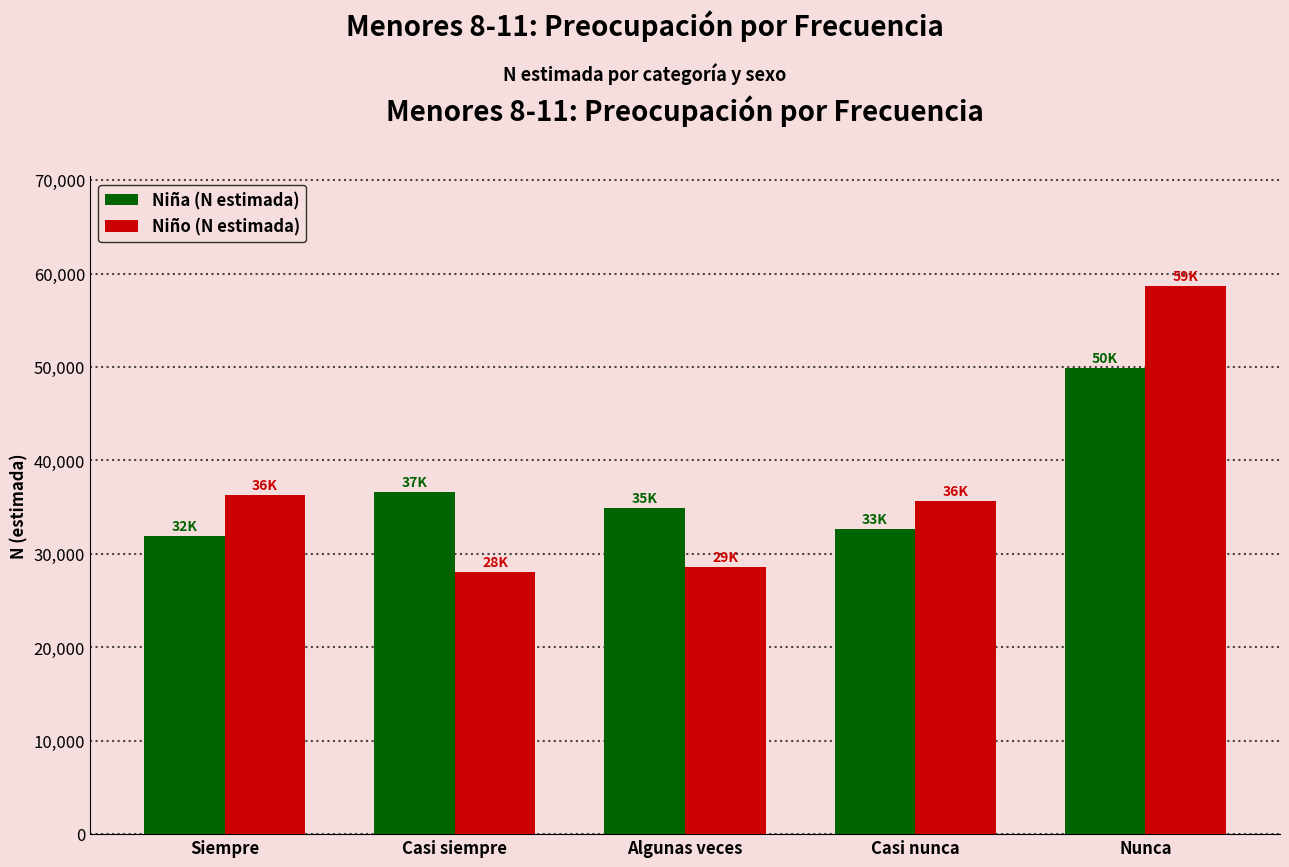

Is the value of Niña (N estimada) at Nunca greater than the value of Niño (N estimada) at Siempre?

Yes